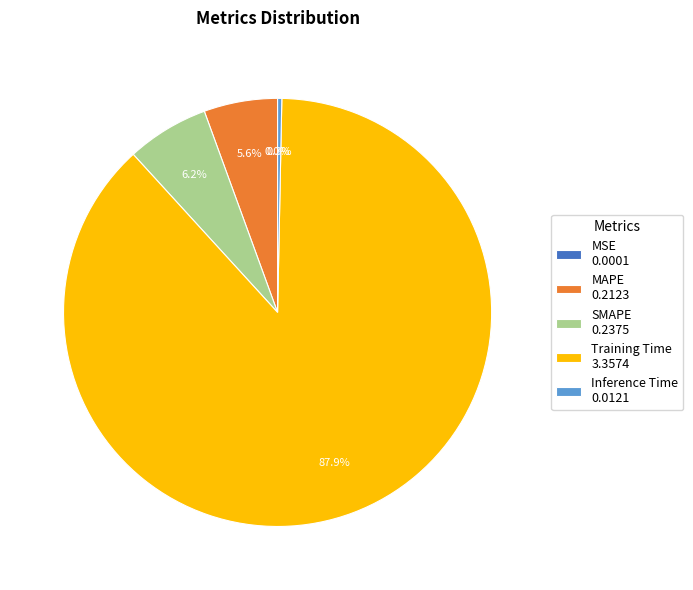

Which has a higher value, Inference Time 0.0121 or MAPE 0.2123?

MAPE 0.2123